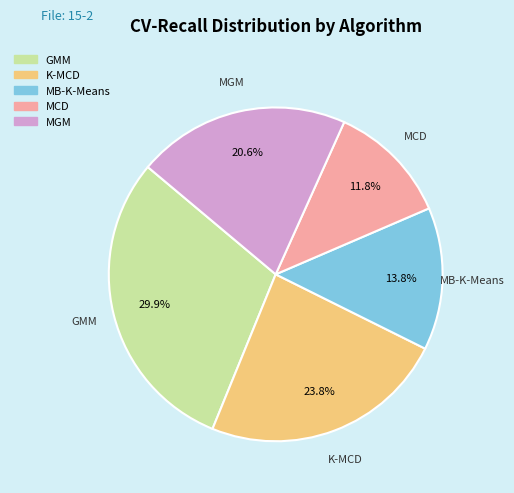

Combined, do MGM and K-MCD account for over 50%?

No